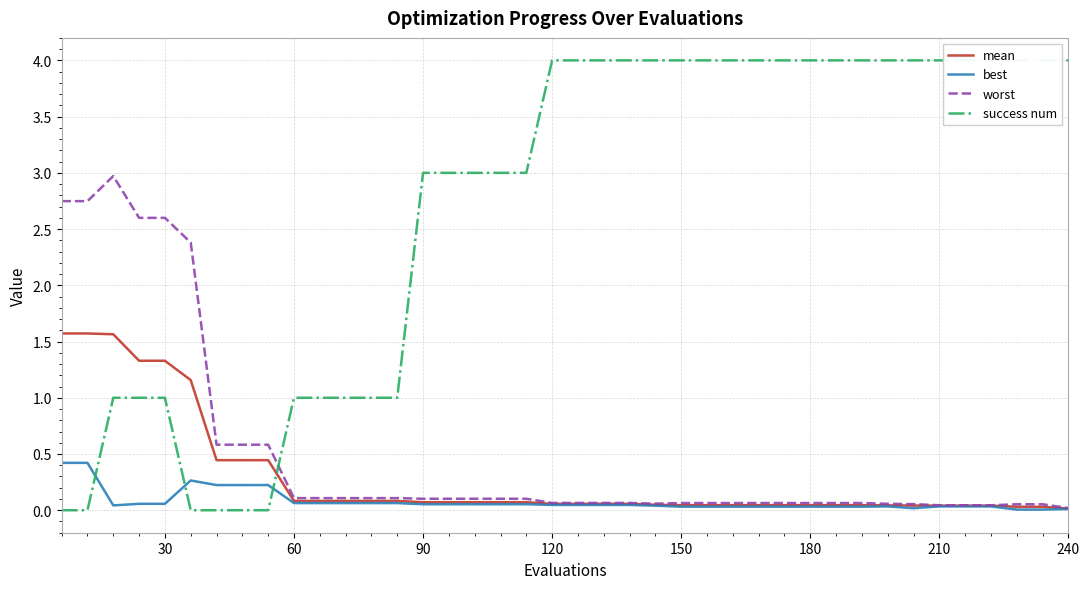

How many distinct data groups are displayed?

4